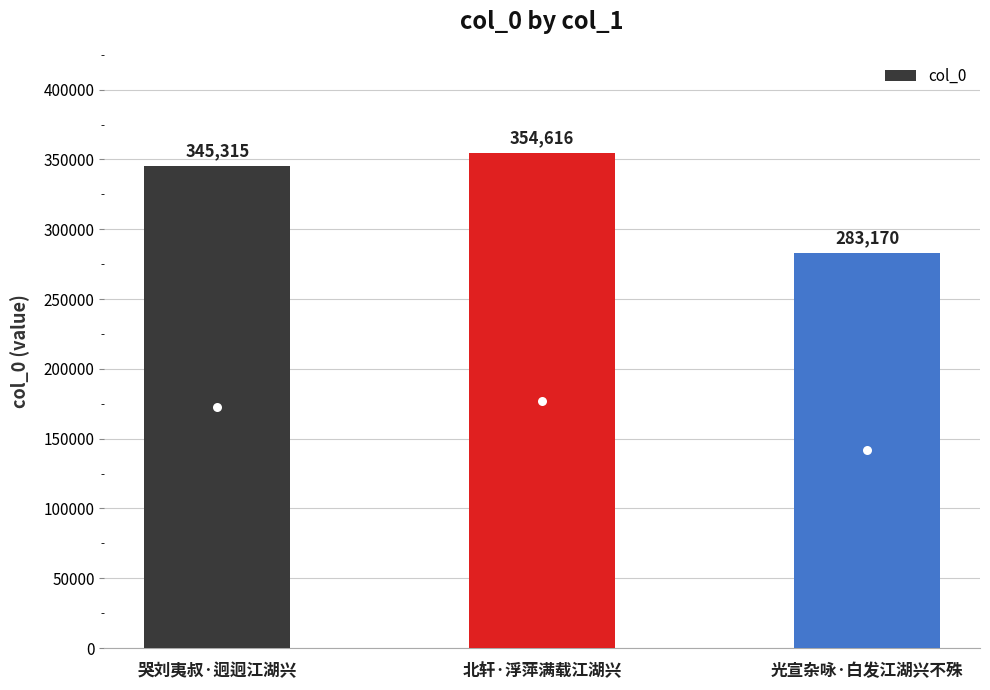

What is the label of the 3rd bar from the left?

光宣杂咏·白发江湖兴不殊